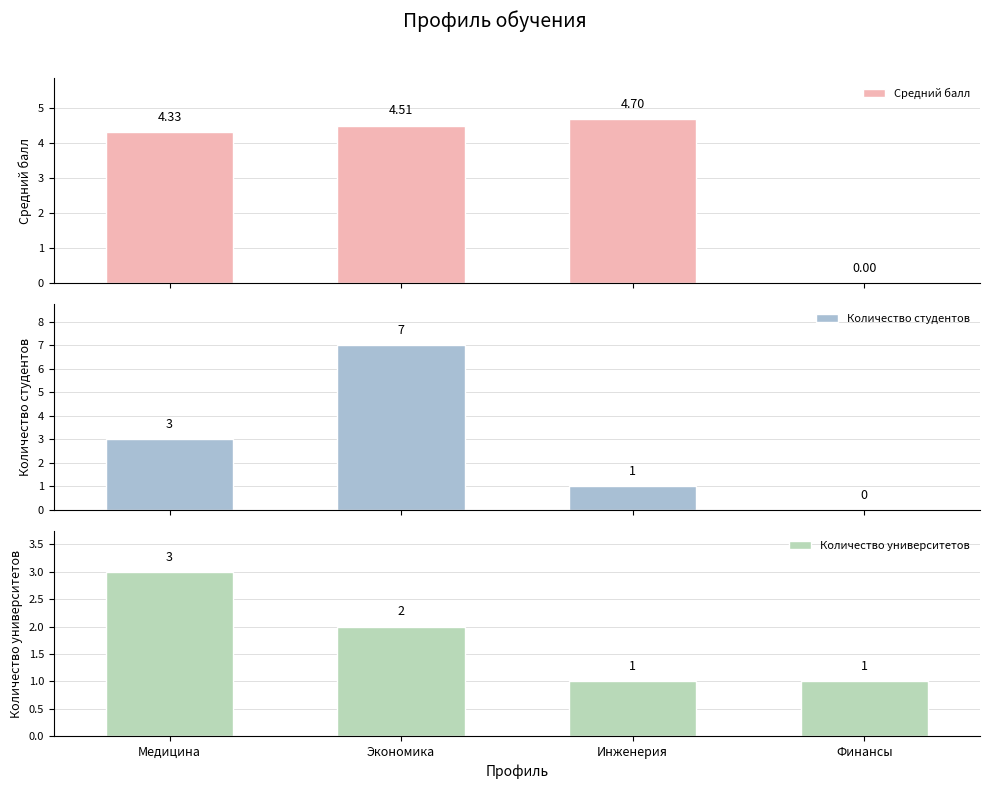

At which label does Количество студентов first exceed 3?

Экономика